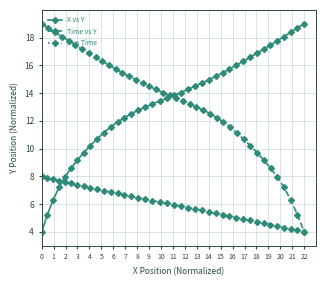

How many lines are shown in the chart?

3